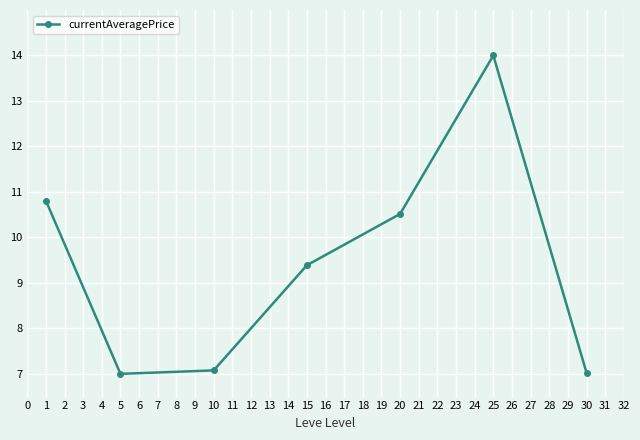

What is the difference between the second highest and second lowest values?

3.8